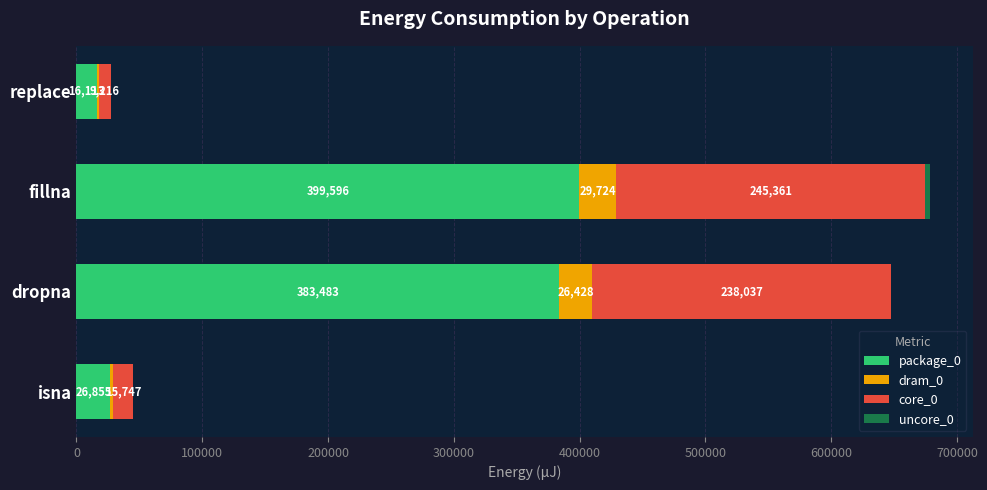

What is the sum of the package_0 values at dropna and fillna?

783079